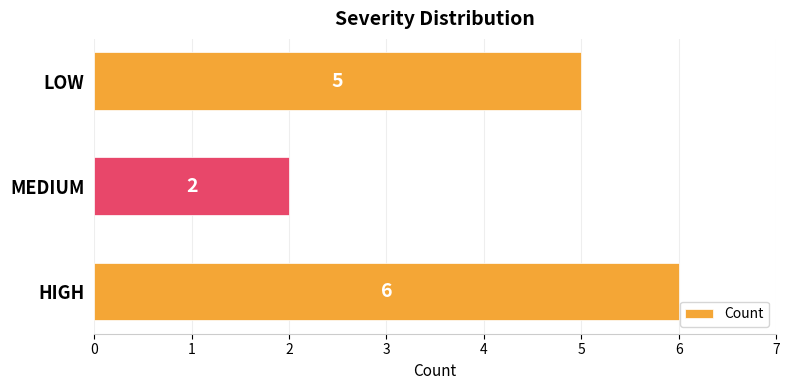

Which label corresponds to the smallest value in the chart?

MEDIUM